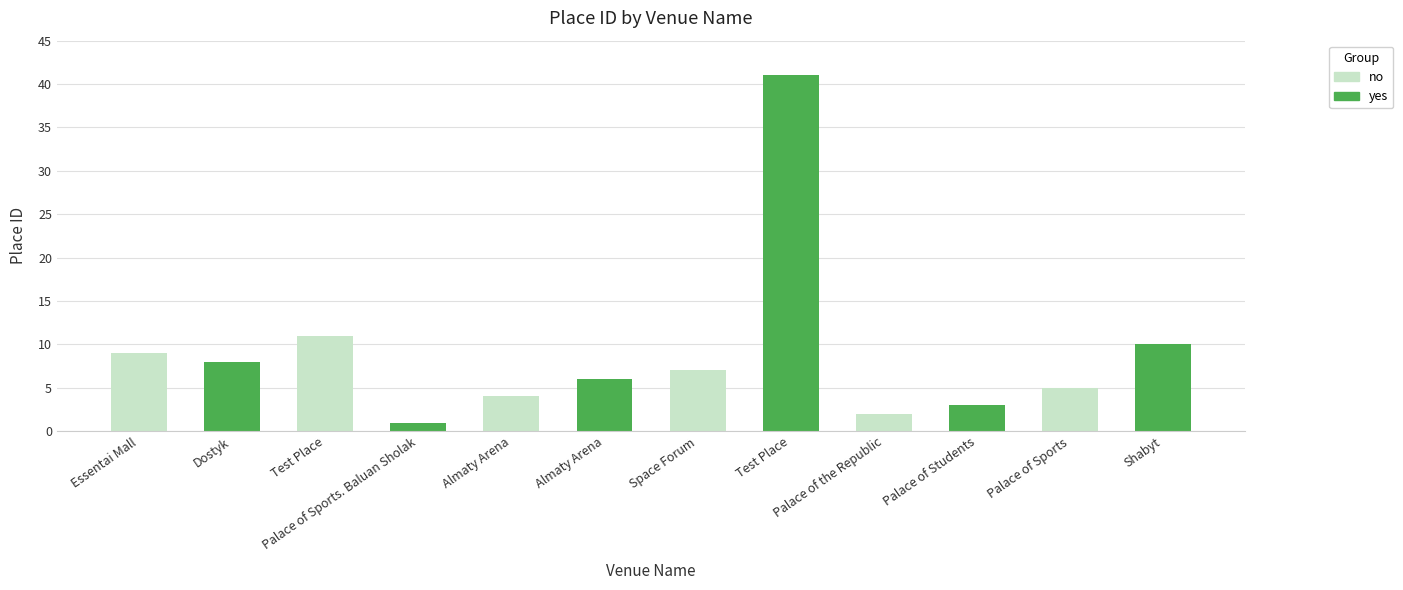

Is the value of yes at Palace of Students greater than the value of no at Palace of the Republic?

Yes